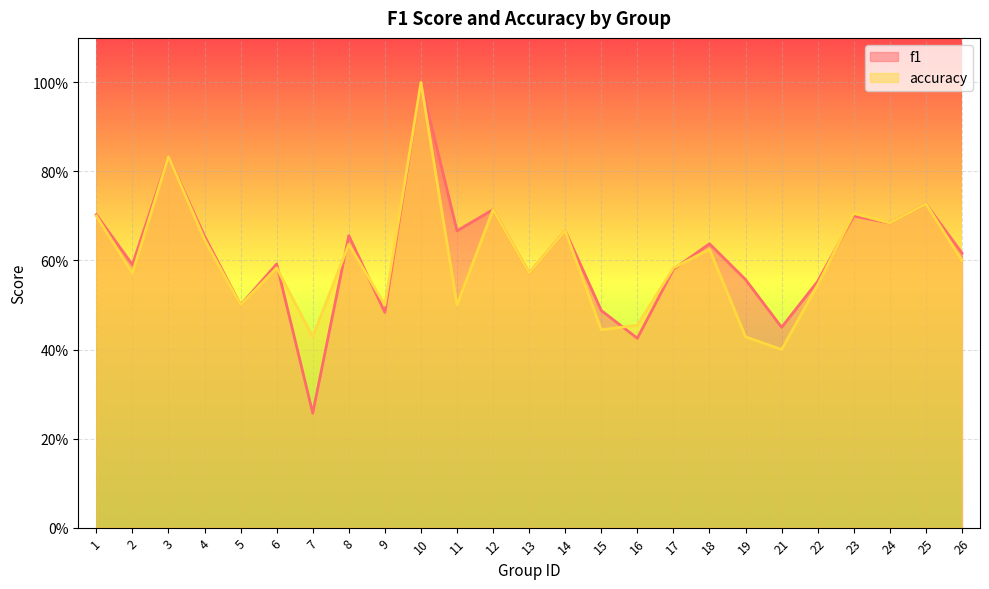

Is the value of f1 at 8 greater than the value of accuracy at 16?

Yes